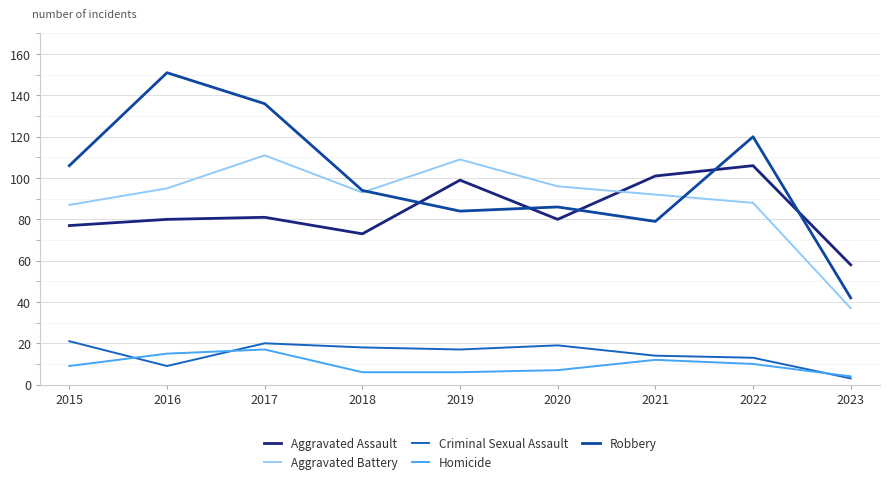

What is the difference between the highest and lowest values at 2015?

97